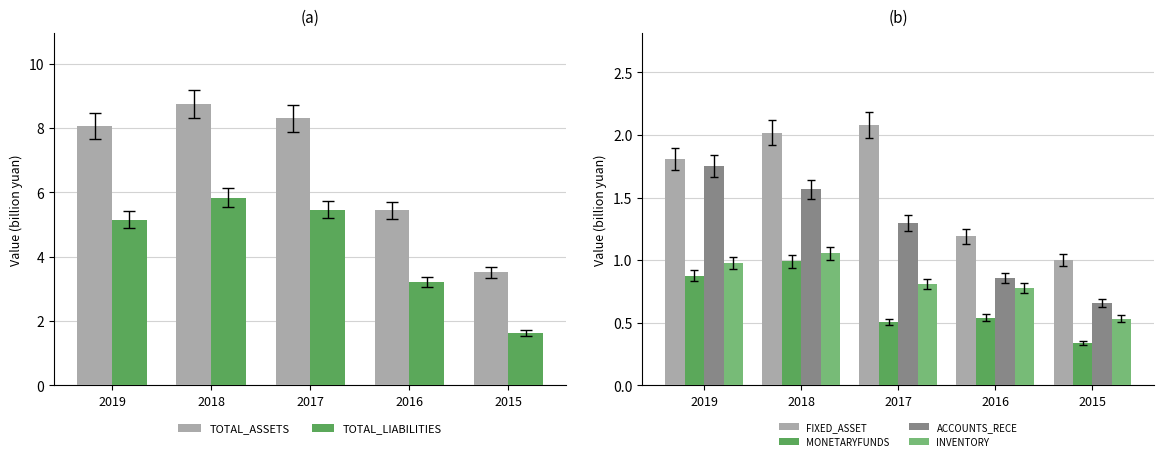

True or false: INVENTORY has a value of 0.2 at 2015.

False